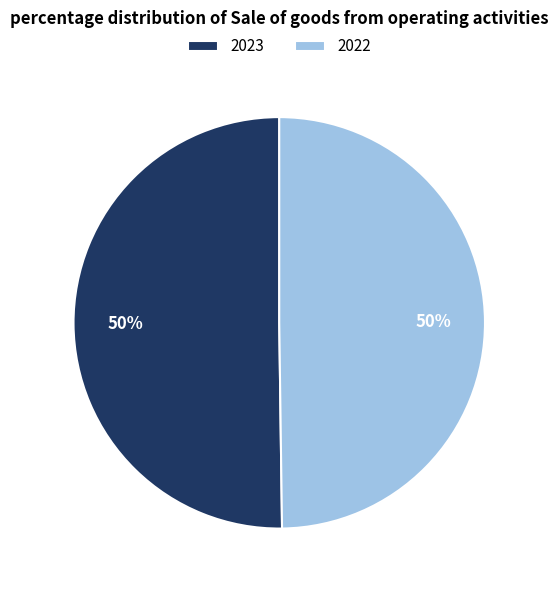

Approximately how many times larger is the value at 2023 compared to 2022?

1.0